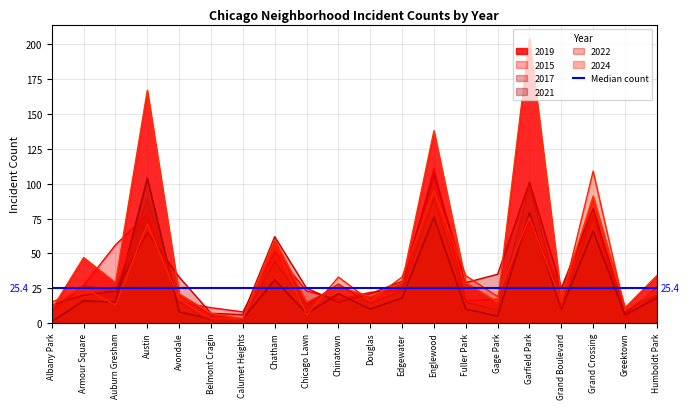

What is the label of the 15th point from the left?

Gage Park